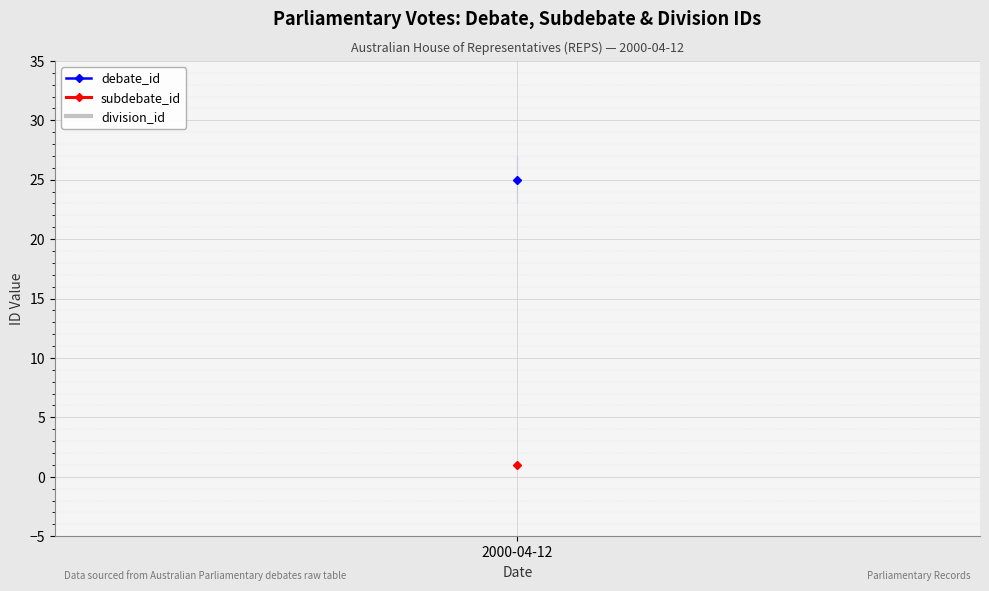

True or false: division_id has a value of 0 at 2000-04-12.

True